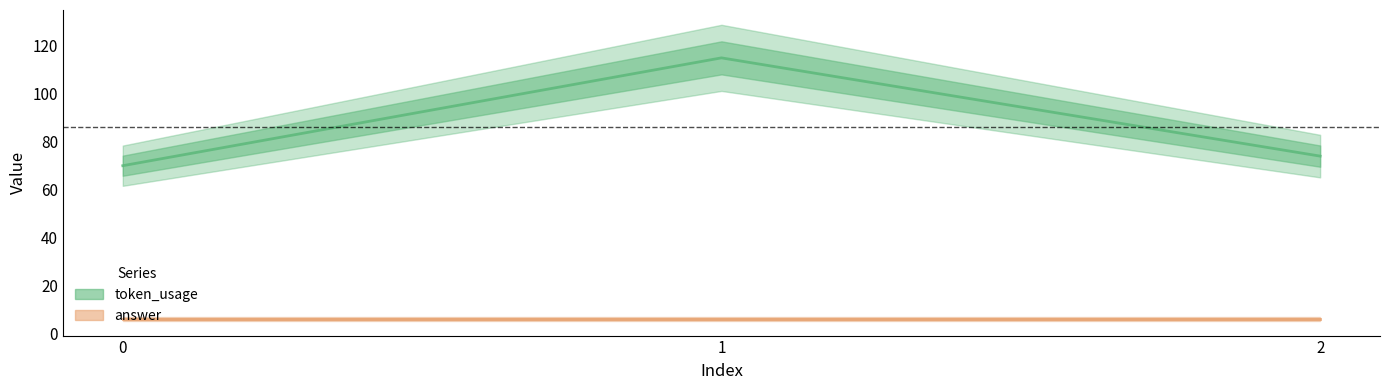

Rank the categories by value from highest to lowest.

1, 2, 0